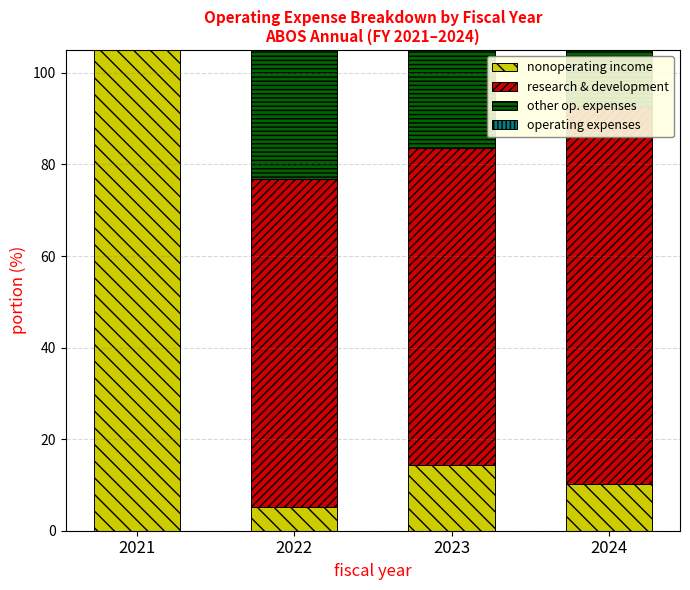

At which category is the sum across all series the highest?

2021